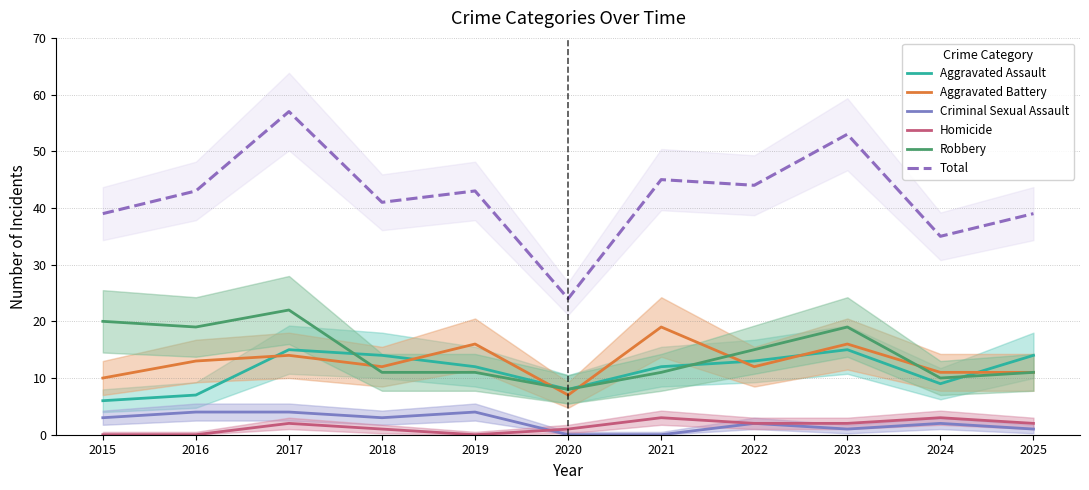

Count the Aggravated Assault values in the range 8 to 14.

7